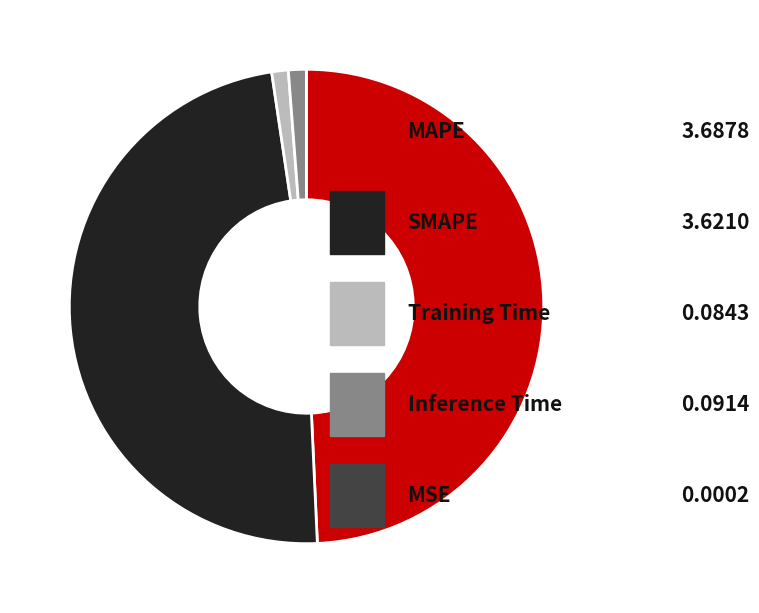

Is there any slice that represents more than half of the pie?

No